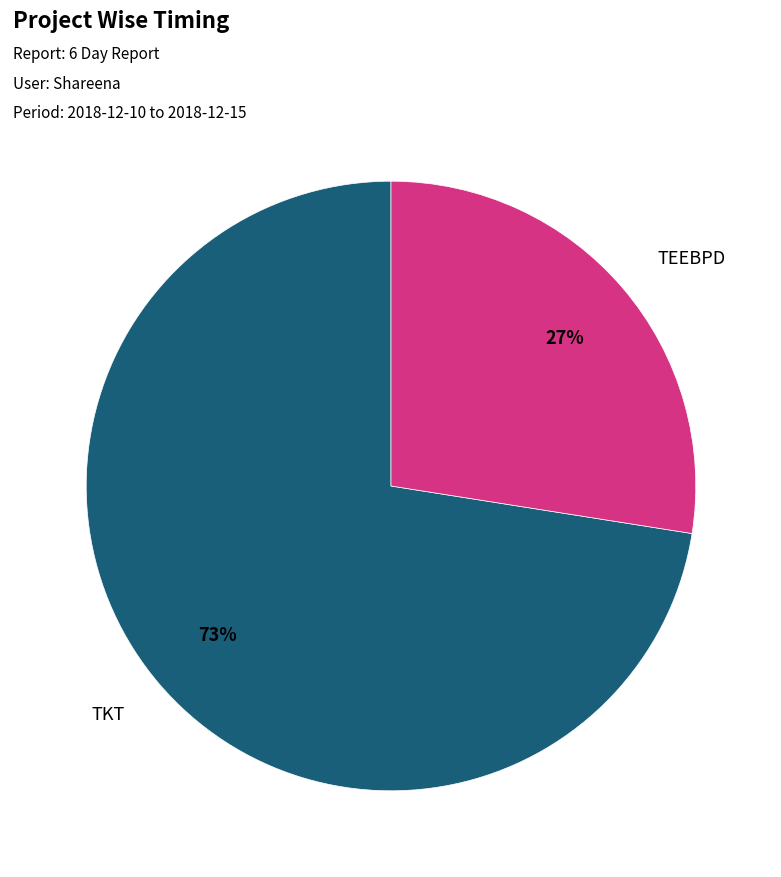

Which slice is the smallest?

TEEBPD